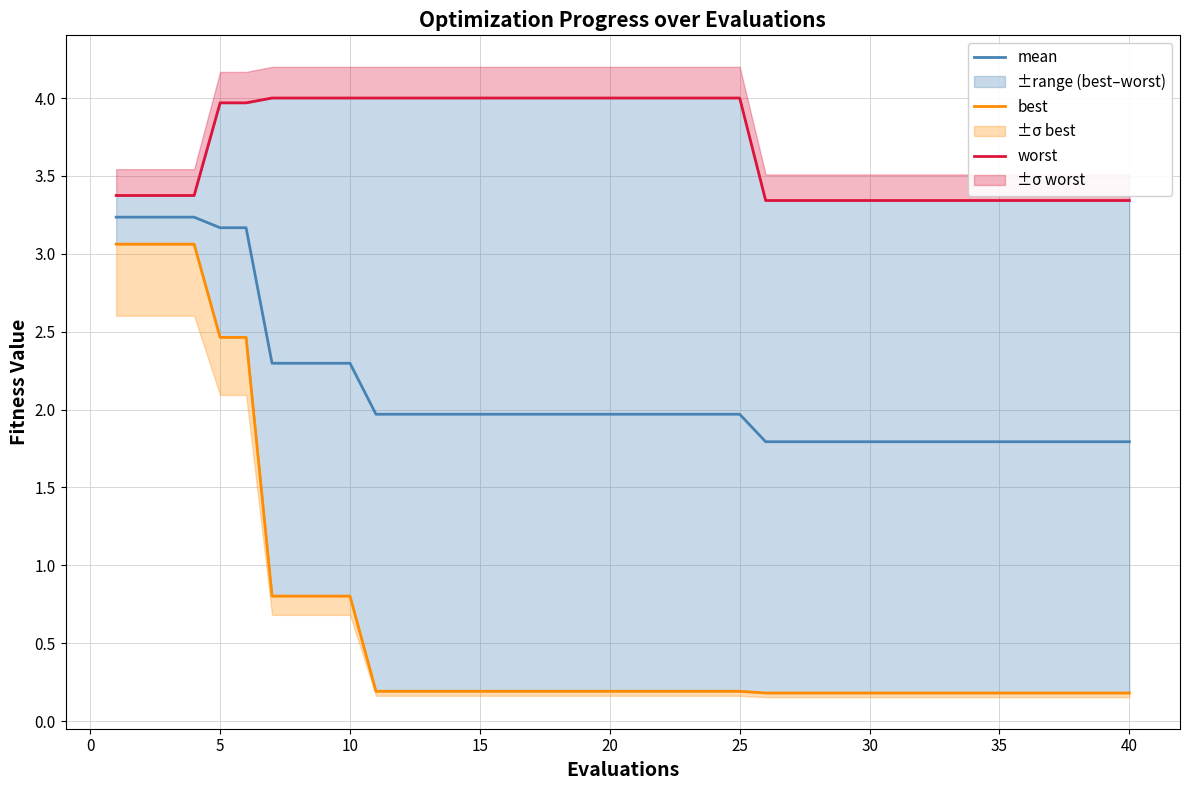

True or false: mean has a value of 1.8 at 30.

True